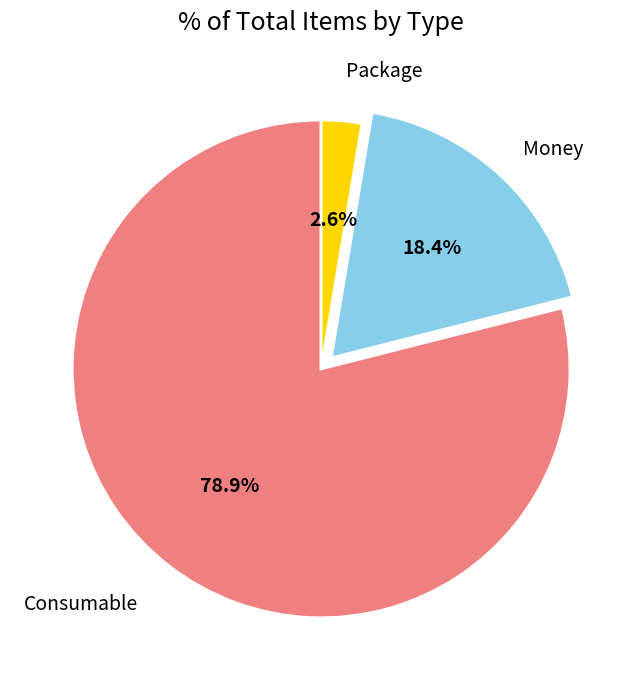

Does any single category account for the majority?

Yes